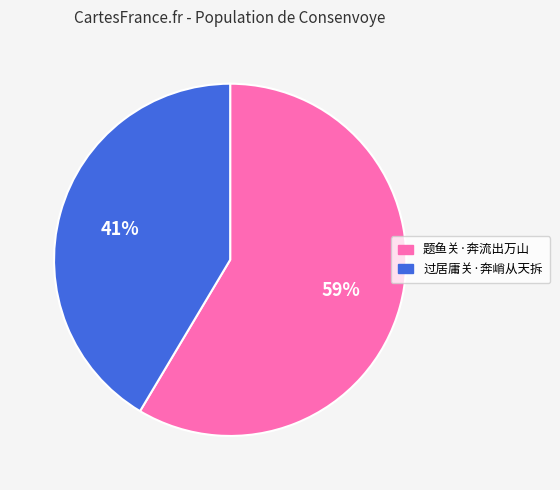

How many slices are in this pie chart?

2